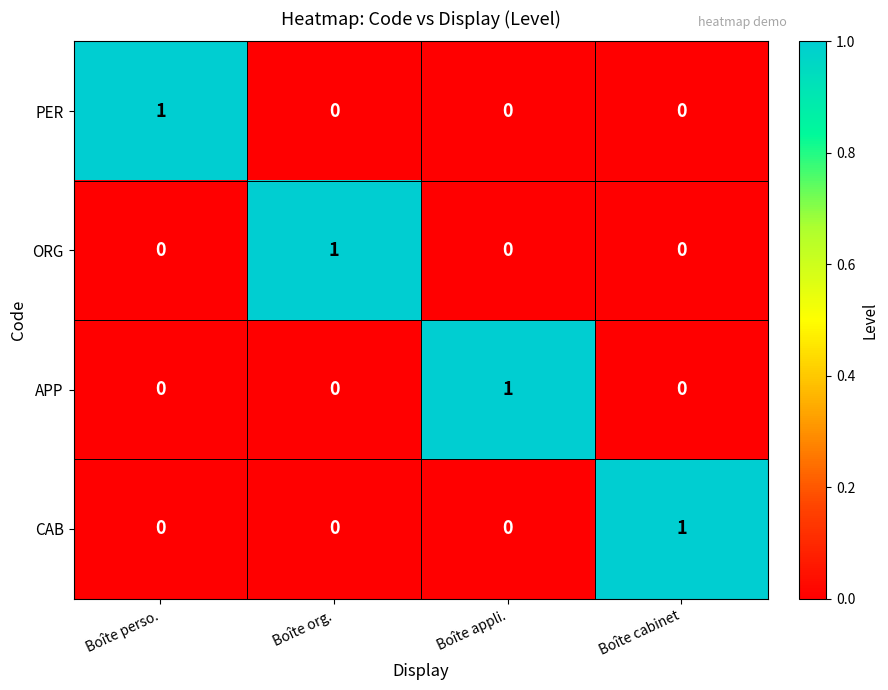

How many ORG values are between 0 and 1?

4